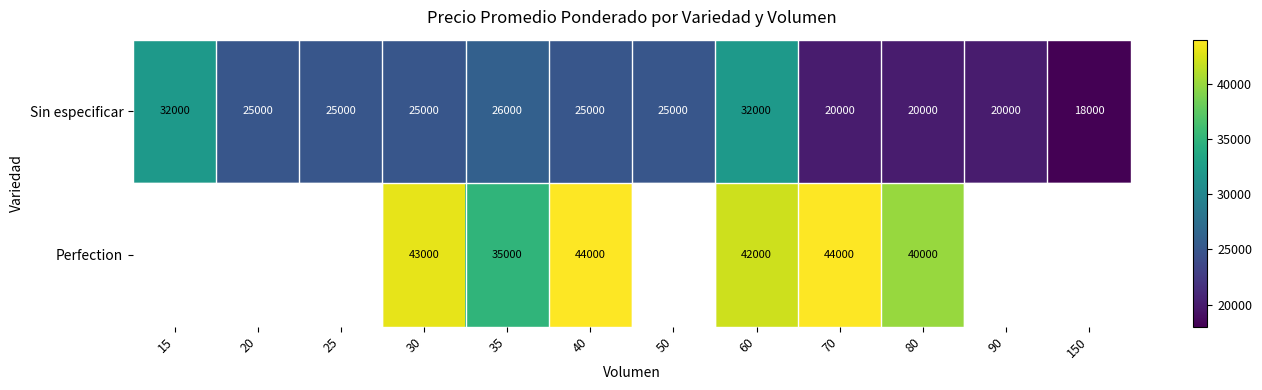

At which category does the chart reach its peak across all series?

40